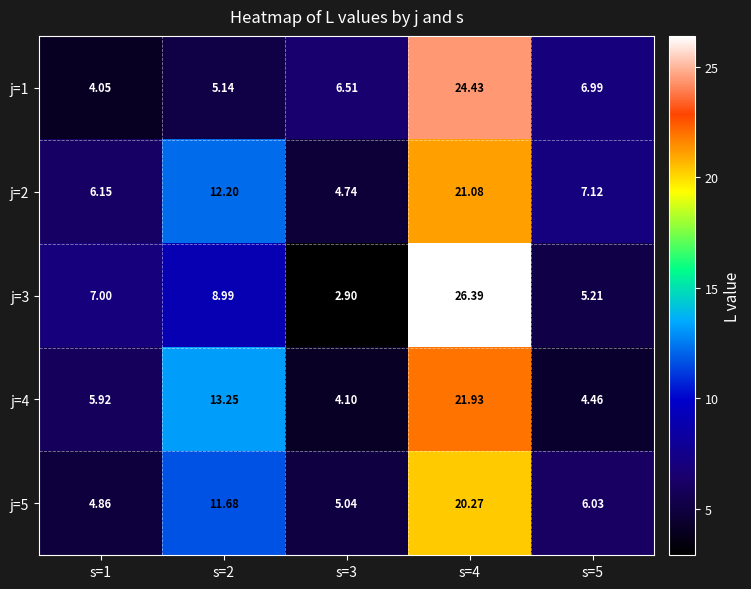

Is the value of j=1 at s=4 greater than the value of j=2 at s=1?

Yes